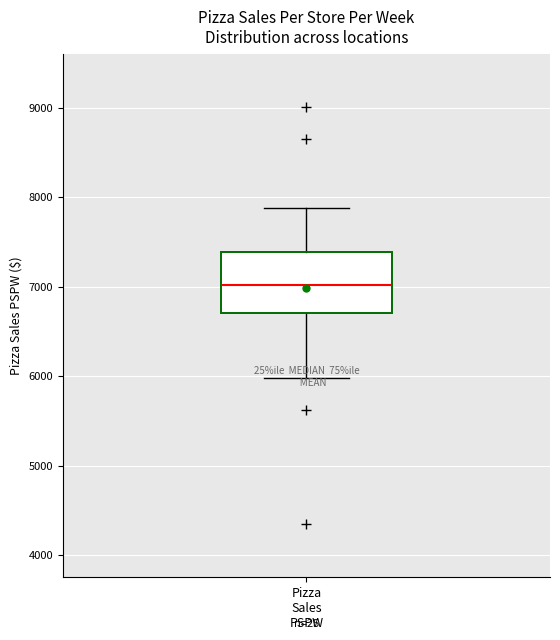

Transcribe this box plot: give where the median line is, the range the box spans, and where the two whiskers end, as read against the y-axis. The values are not printed on the chart, so give them approximately, as read against the axis.

median 7000, box 6700 to 7400, whiskers 6000 to 7900